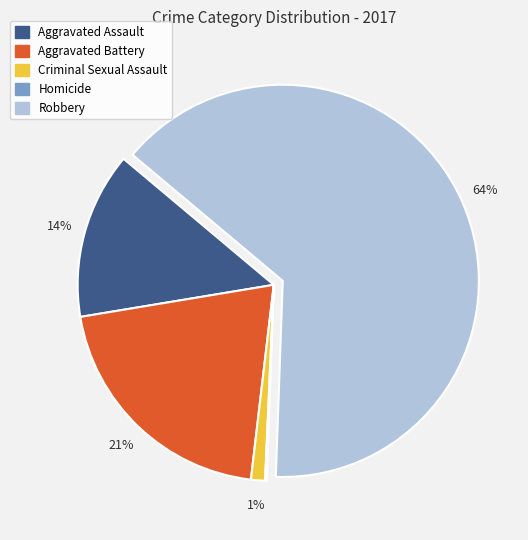

Between Robbery and Aggravated Battery, which is larger?

Robbery